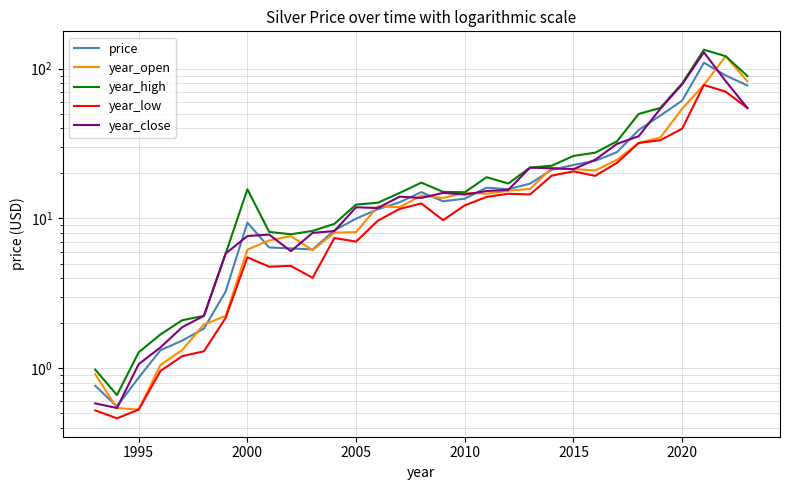

How many data points in year_high are less than 15?

15